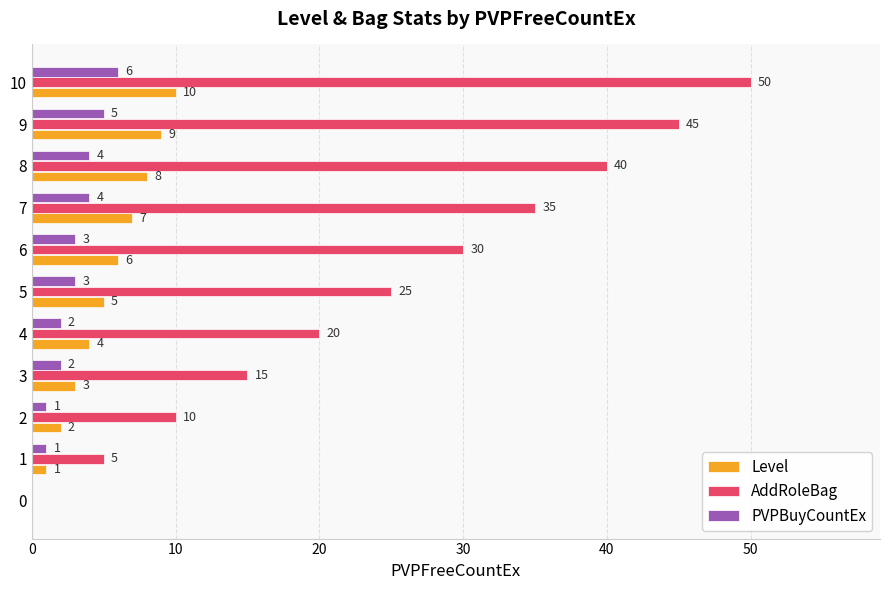

True or false: PVPBuyCountEx has a value of 0 at 0.

True